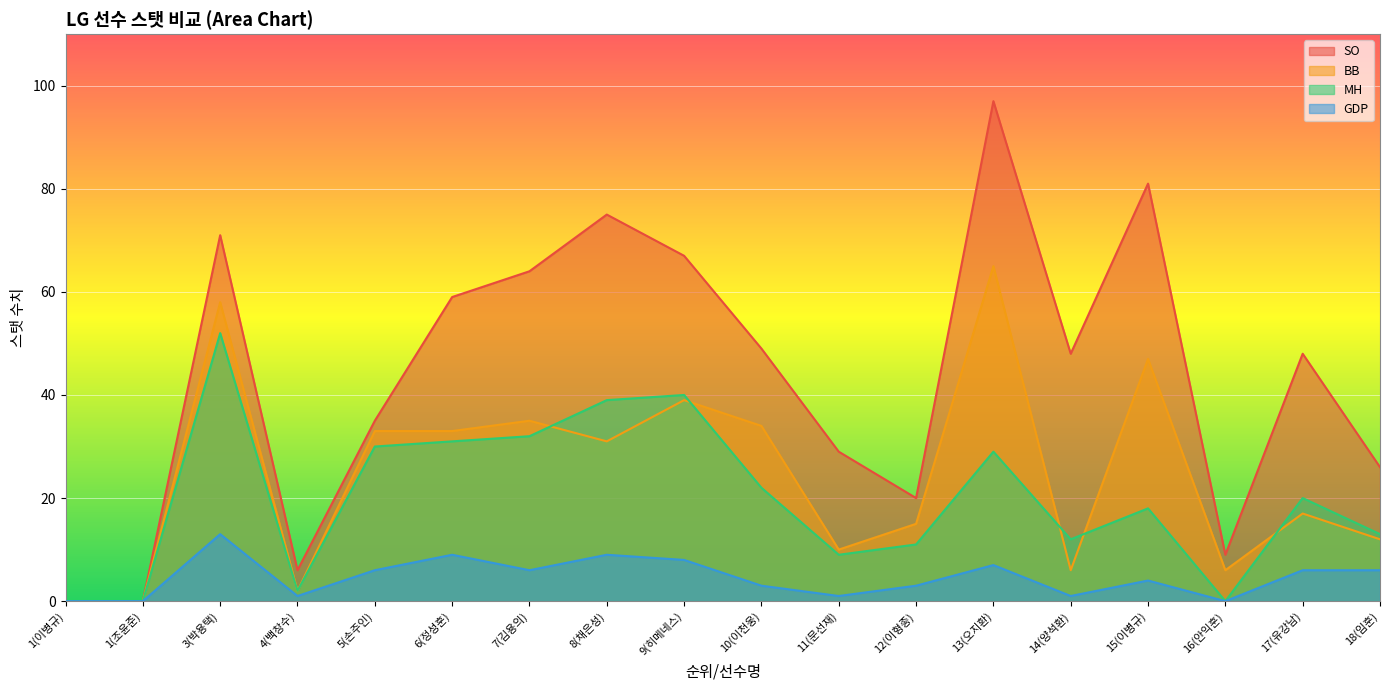

How many categories are shown in the chart?

18